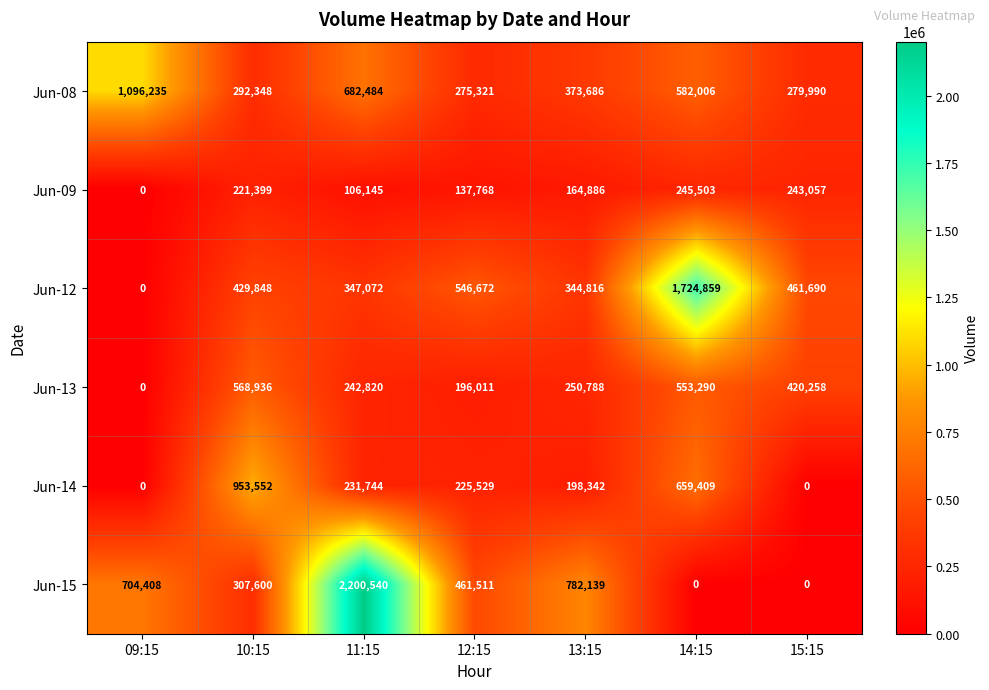

How many data points does each series have?

7